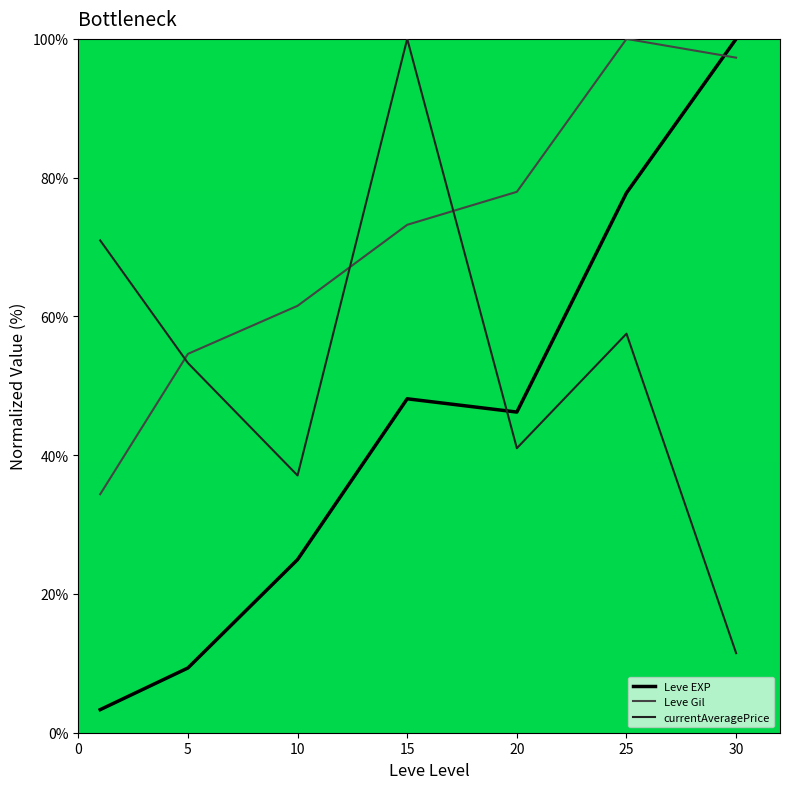

What is the maximum value for Leve Gil?

100.0